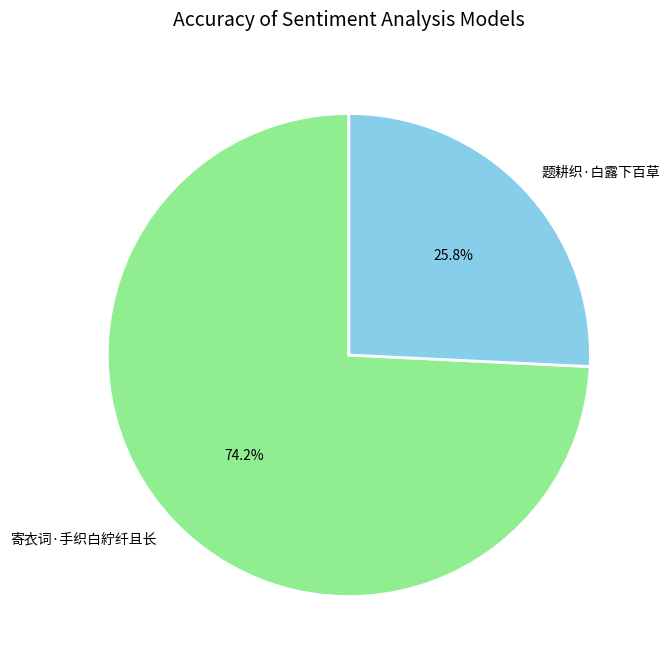

What is the largest slice in the pie chart?

寄衣词·手织白紵纤且长